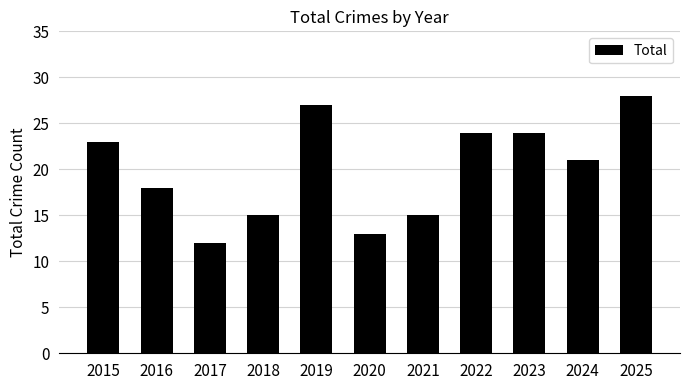

What is the sum of the values at 2017 and 2025?

40